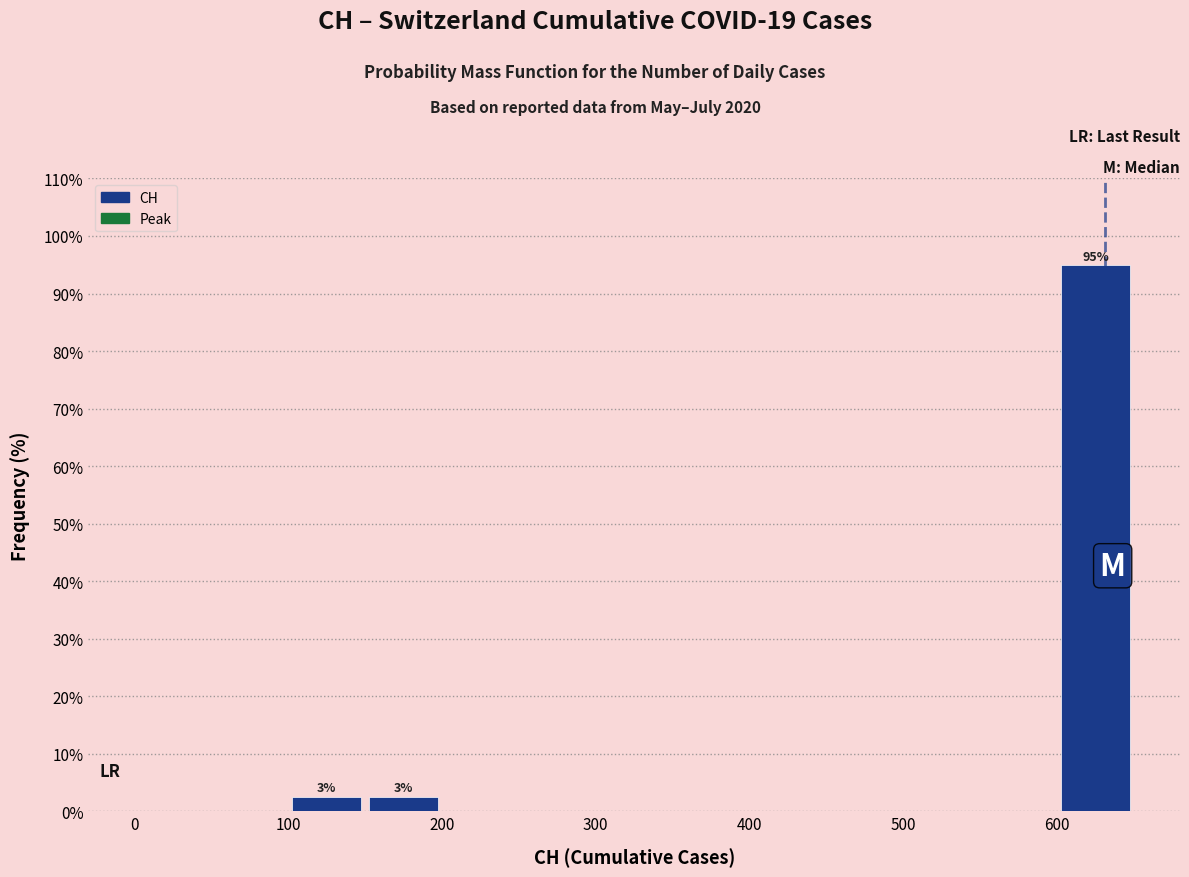

Over which range of the x-axis is the bar tallest?

600 to 650